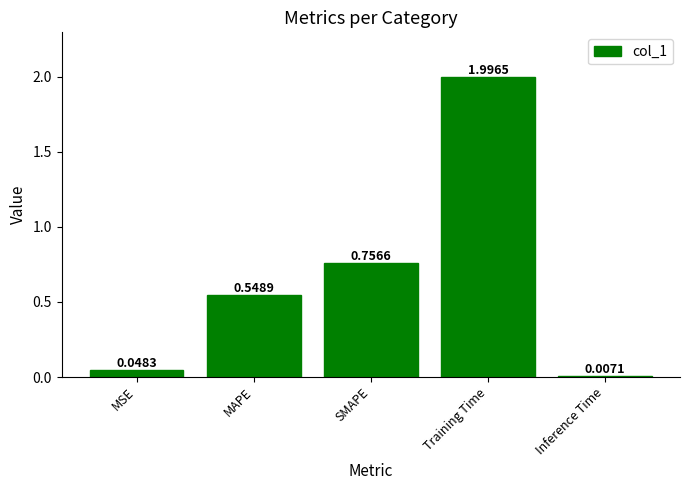

Where is the data nearest to the value 1?

SMAPE